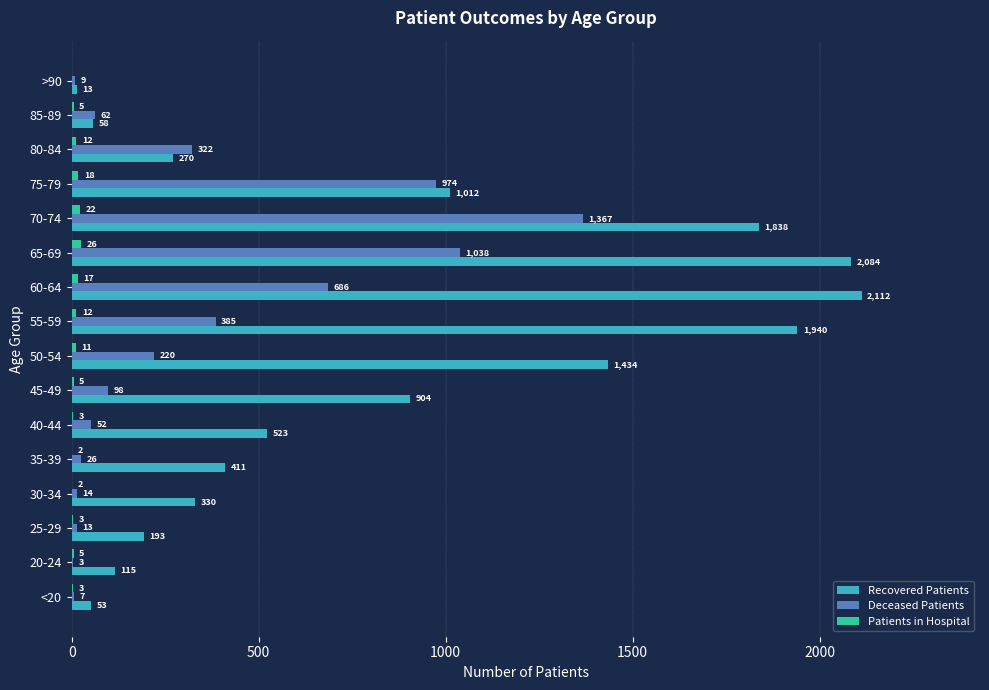

How many values in Patients in Hospital are above zero?

15